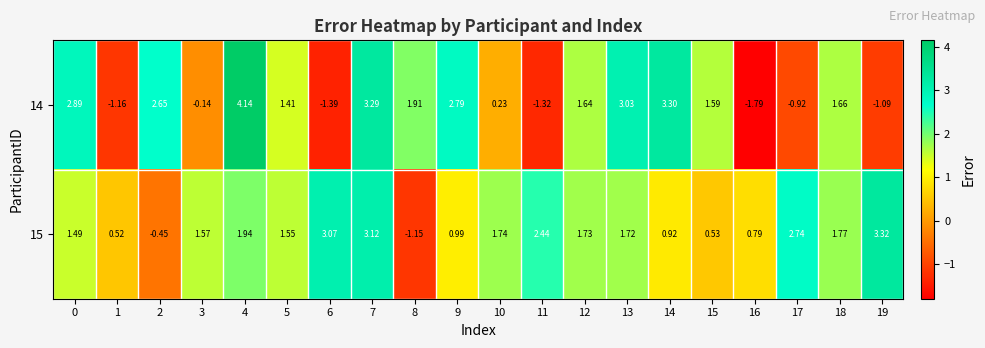

Is the value of 14 at 16 greater than the value of 15 at 13?

No